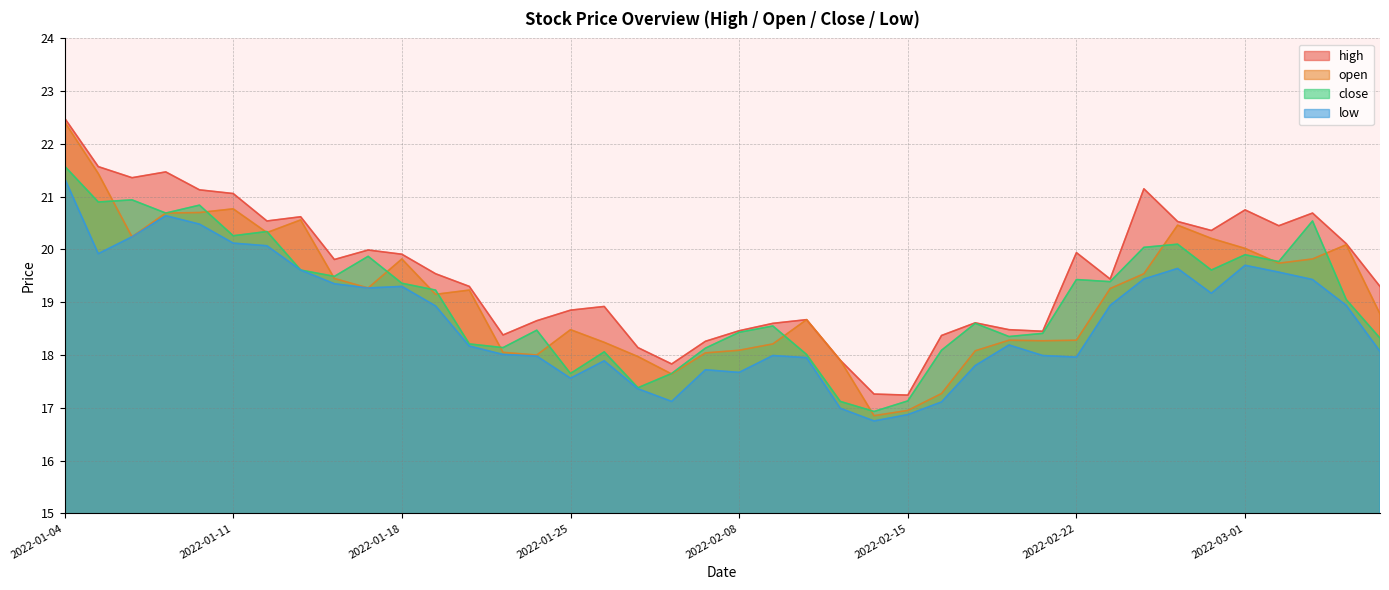

At which label does close reach its peak?

2022-01-04